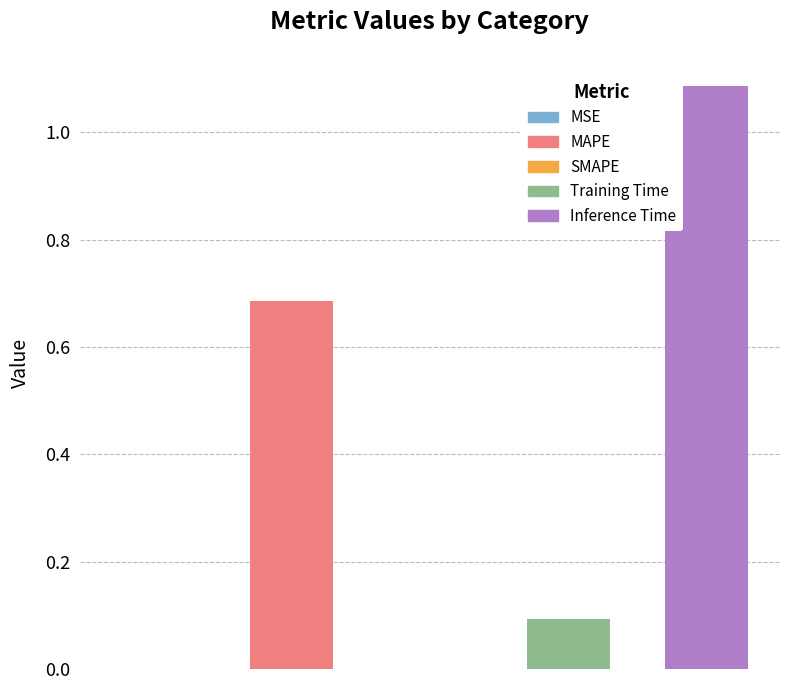

Is it true that the value at Inference Time is 0.6?

False